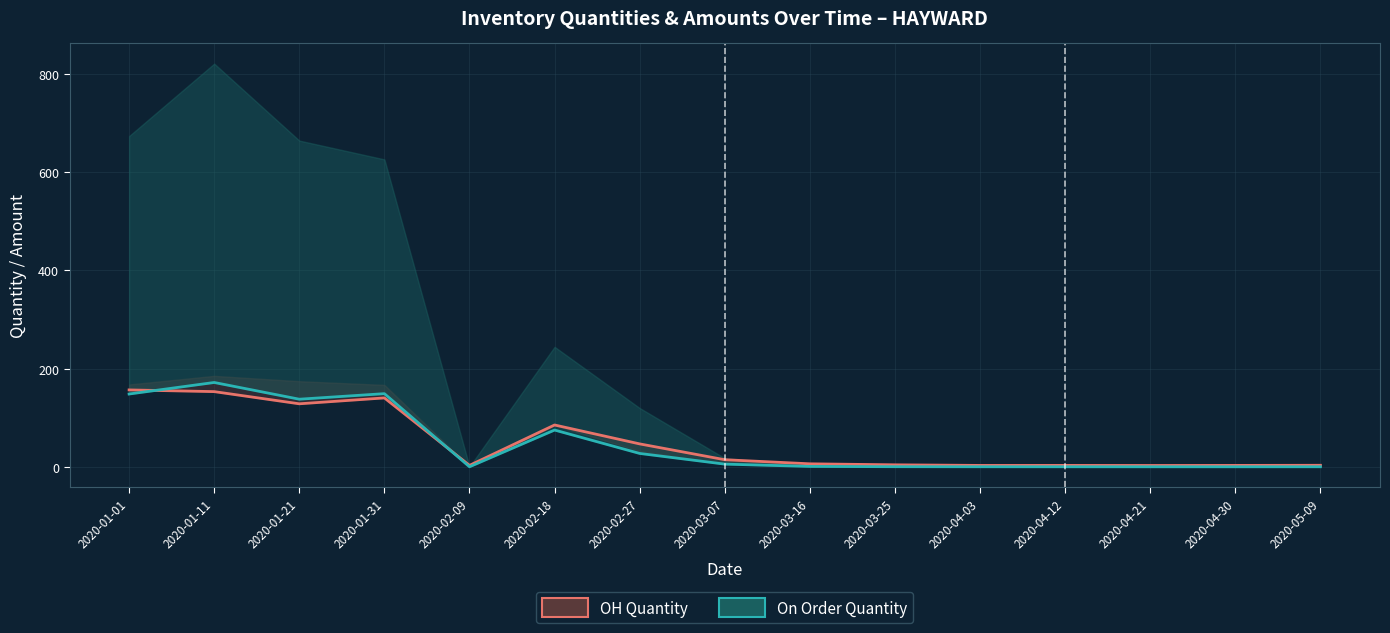

List the series in order of their peak value, lowest first.

OH Quantity, On Order Quantity